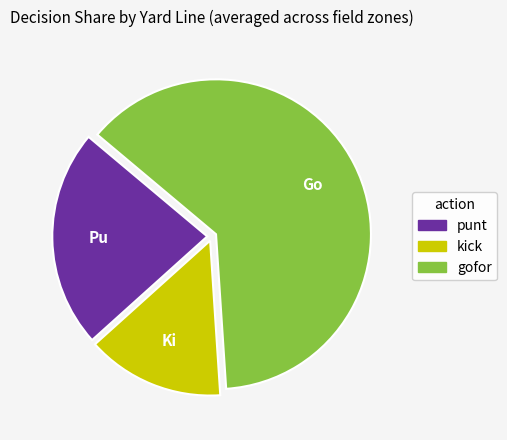

Is there any slice that represents more than half of the pie?

Yes